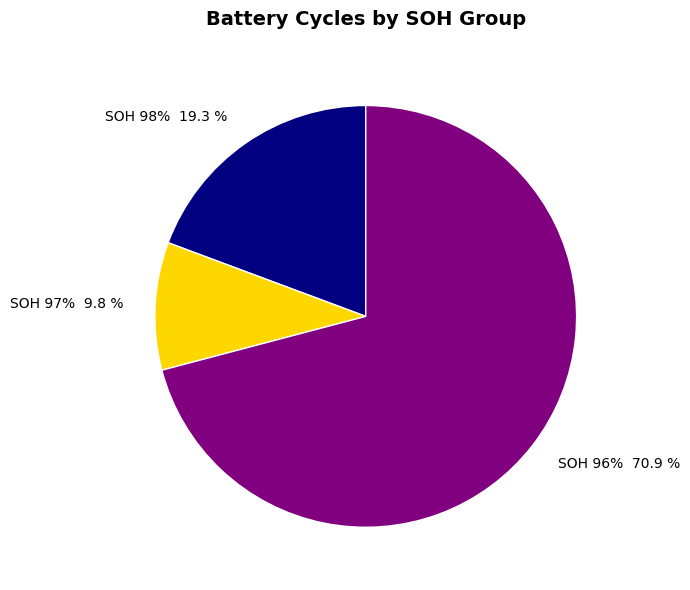

Is it true that SOH 98% (05:00) is 1% of the pie?

False